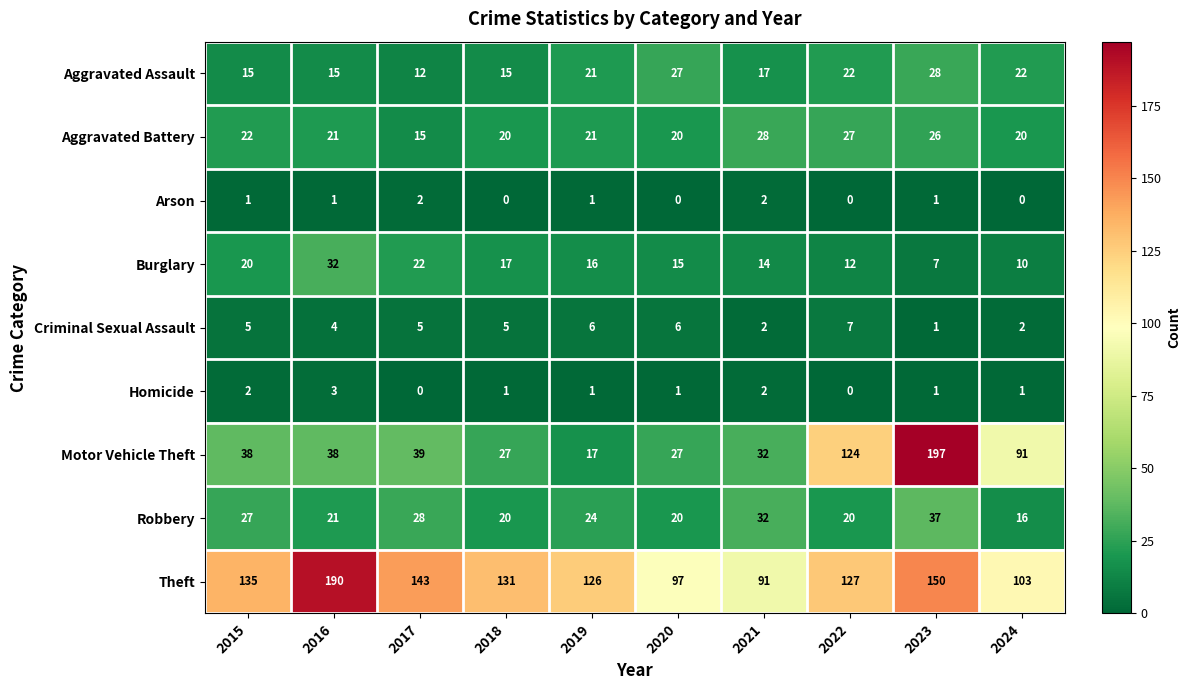

The value of Robbery at 2018 is 31. True or false?

False